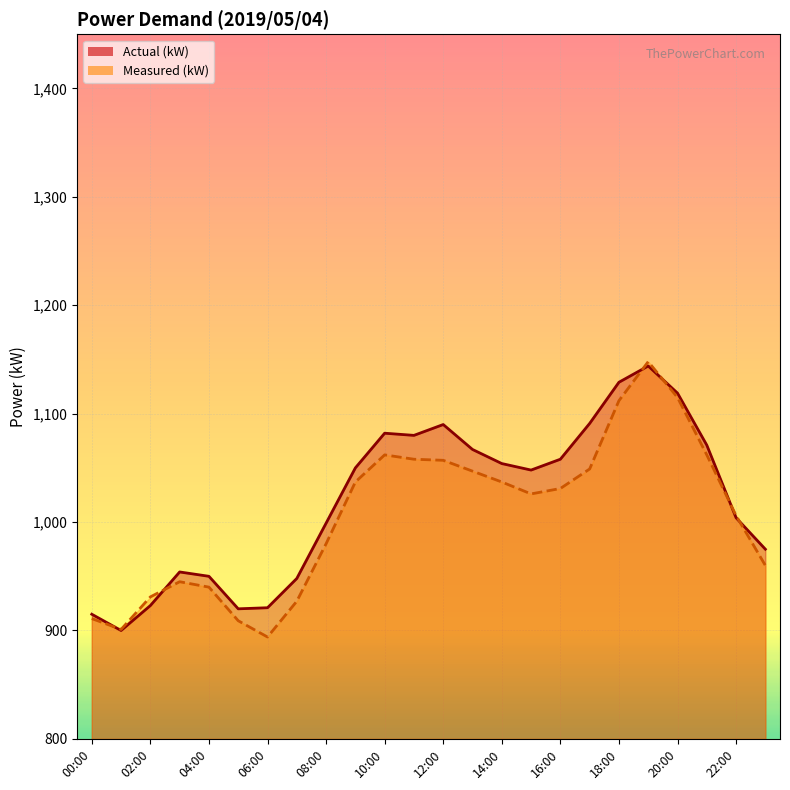

What is the difference between the maximum and second lowest values in the Measured (kW) series?

247